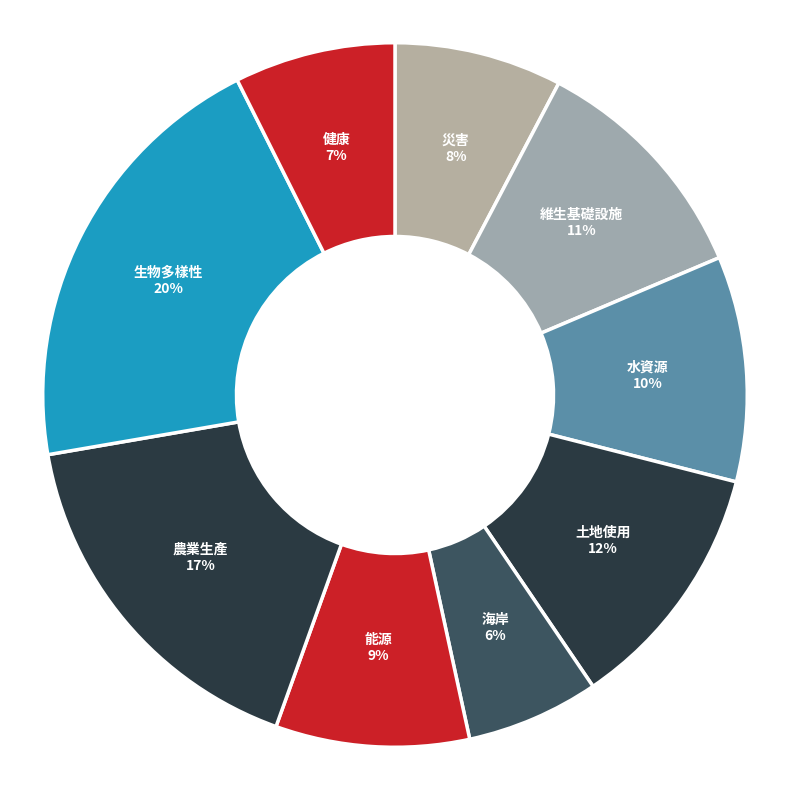

Is 健康 the majority of the pie?

No